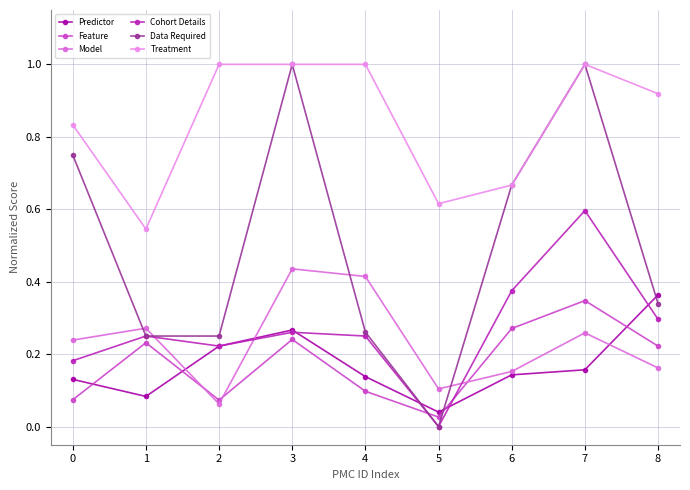

What is the value of the Treatment point at the 4th from the left?

1.0